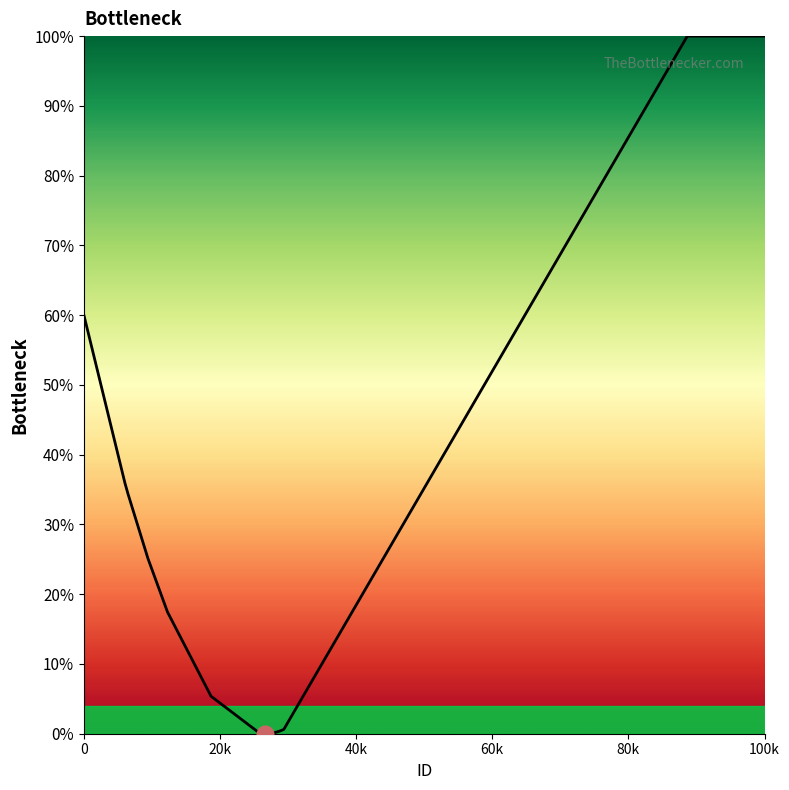

What is the greatest value displayed?

100.0